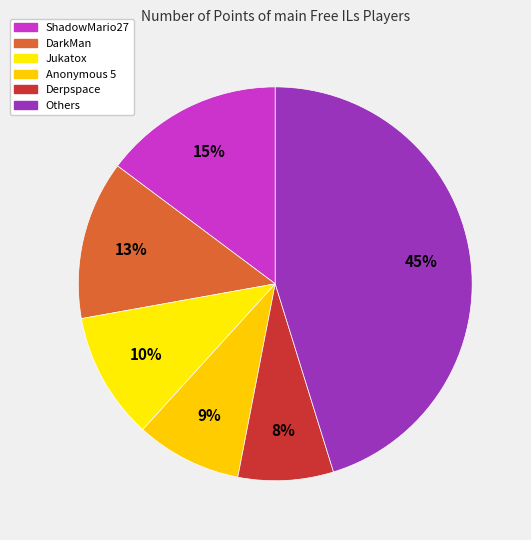

Which slice is the smallest?

Derpspace